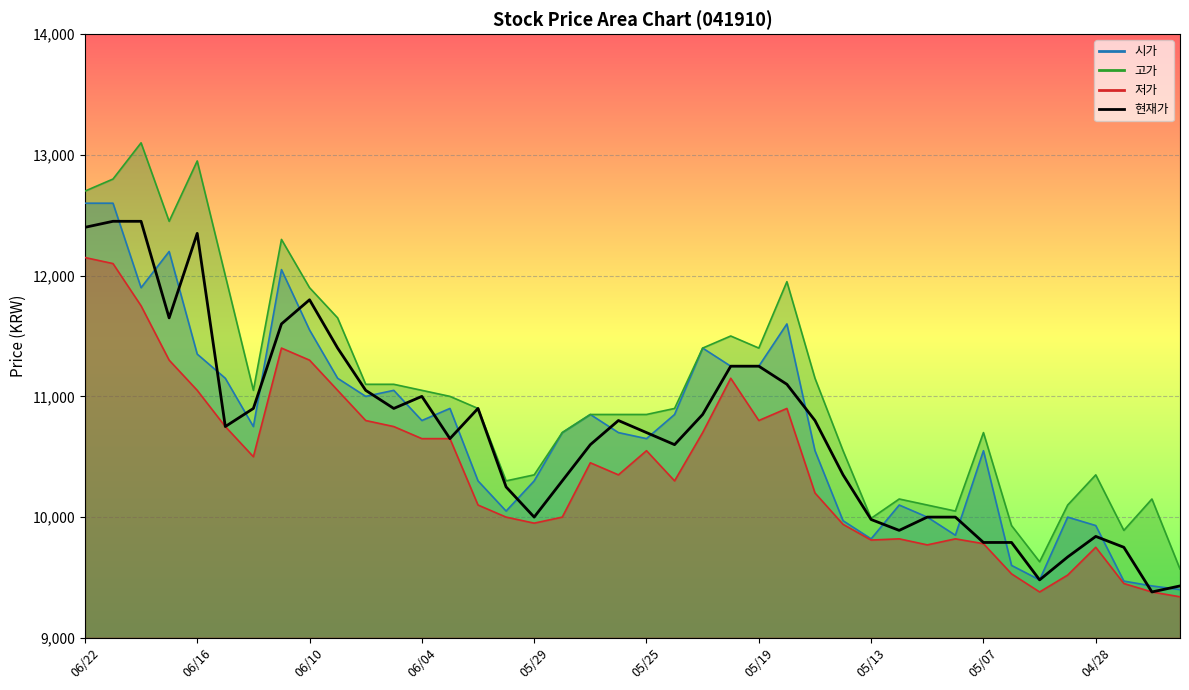

What is the average value of the 저가 series?

10424